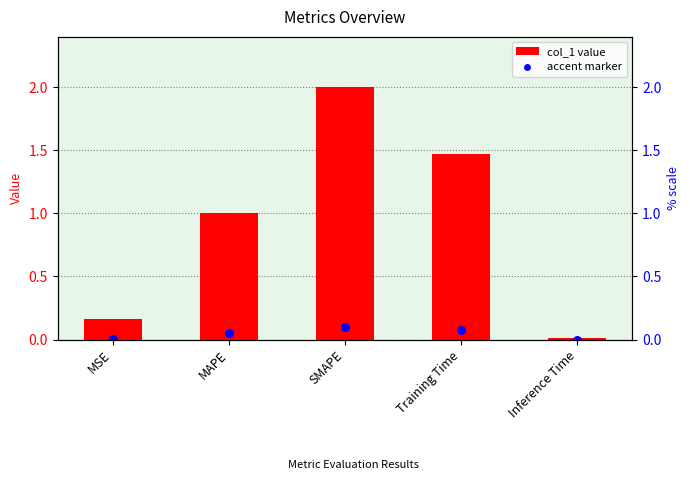

Which series reaches the maximum Y coordinate?

col_1